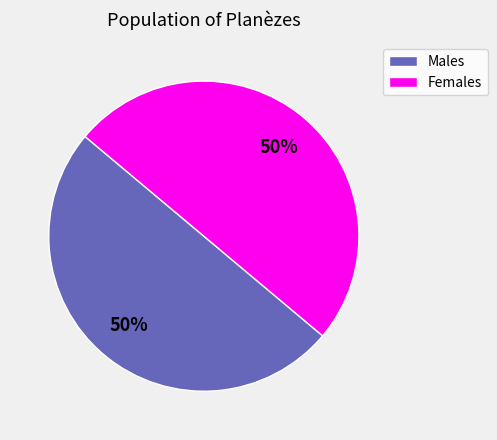

To the nearest percent, what is the average slice percentage?

50%